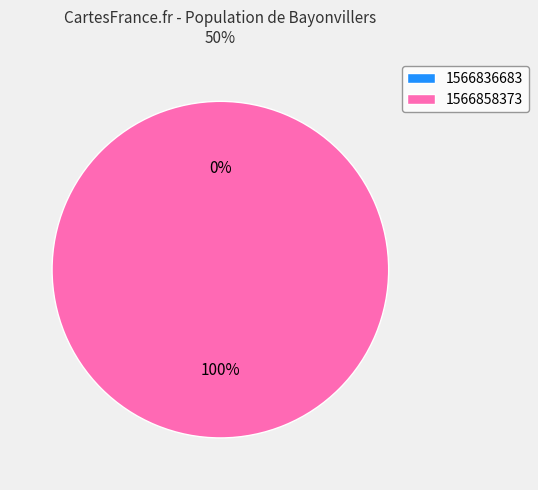

Which has a higher value, 1566858373 or 1566836683?

1566858373